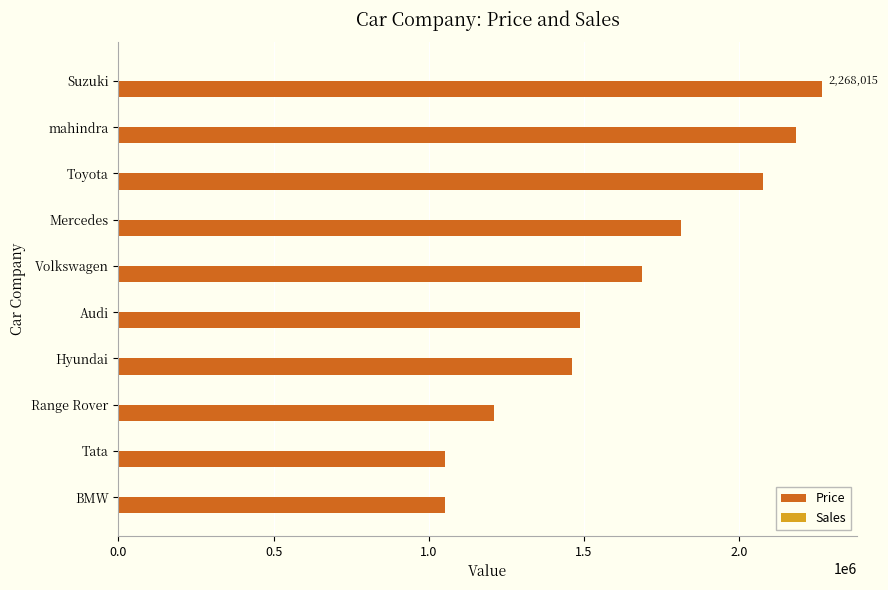

True or false: Price has a value of 3601086 at Toyota.

False